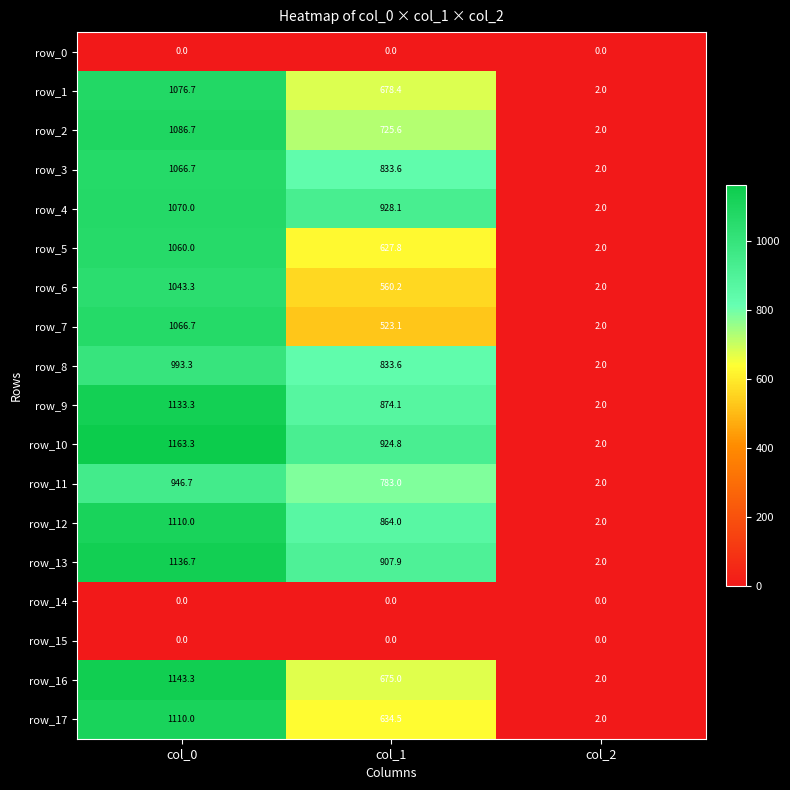

How many categories are shown in the chart?

3